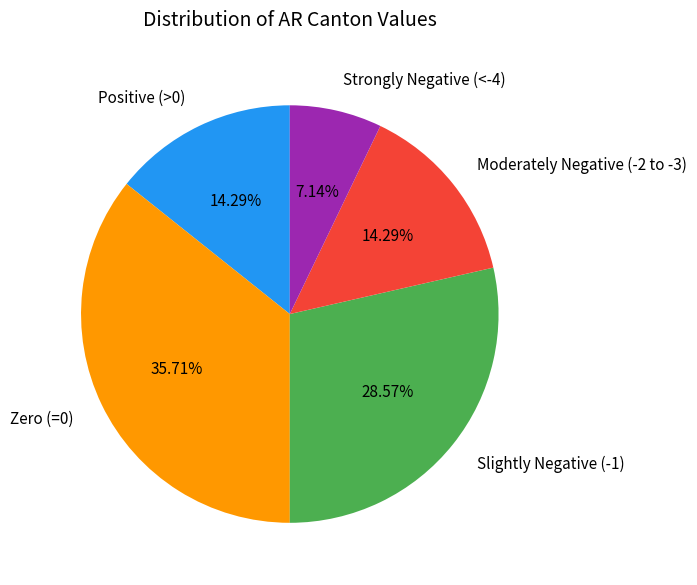

Count the number of slices in the pie.

5